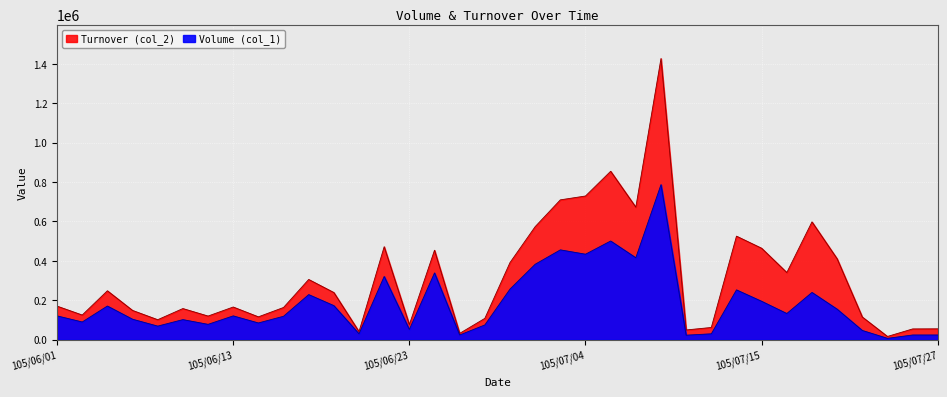

The value of Turnover (col_2) at 105/06/16 is 305800. True or false?

True